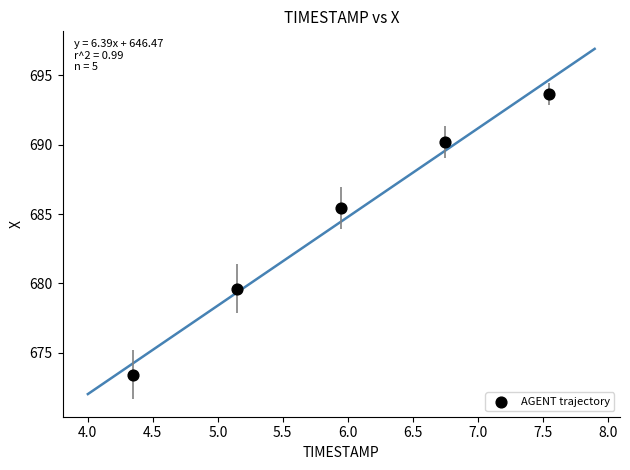

What Y value in the scatter plot is closest to 683?

685.4